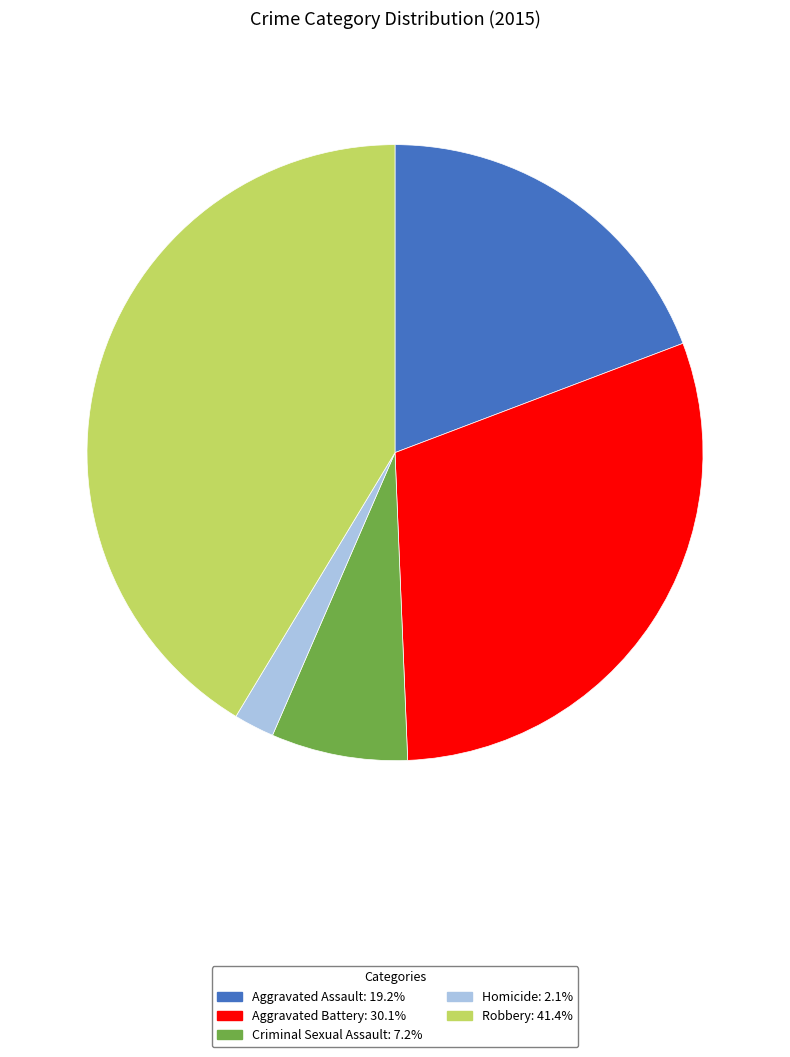

What is the smallest slice in the pie chart?

Homicide